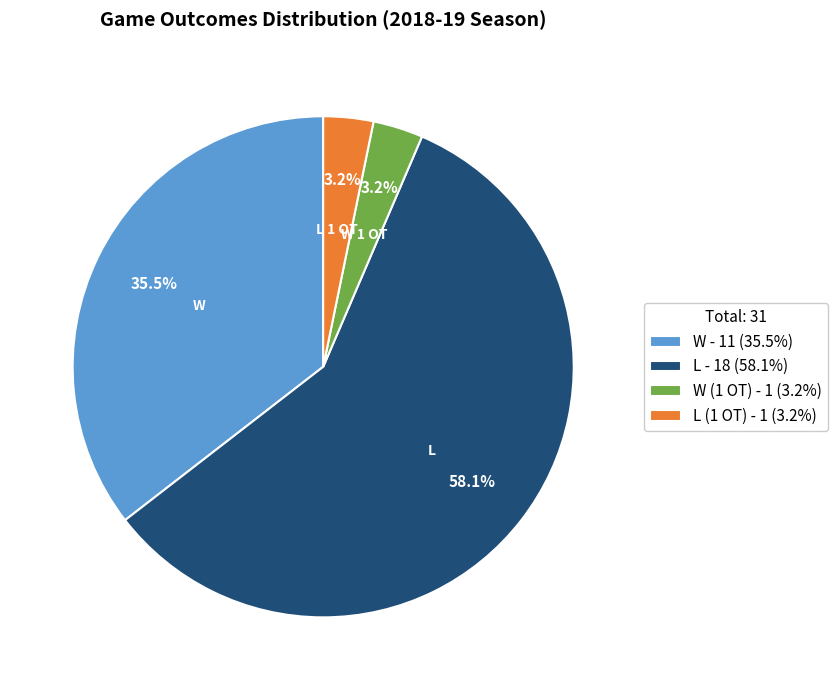

Which slice is the largest?

L - 18 (58.1%)